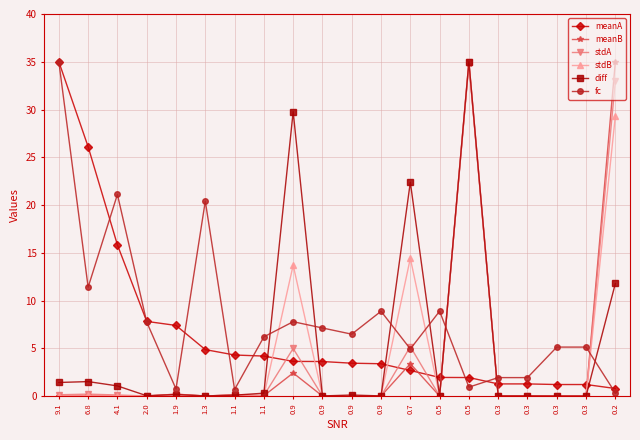

Between which two adjacent categories do meanA and stdA first intersect?

1.1 and 0.9